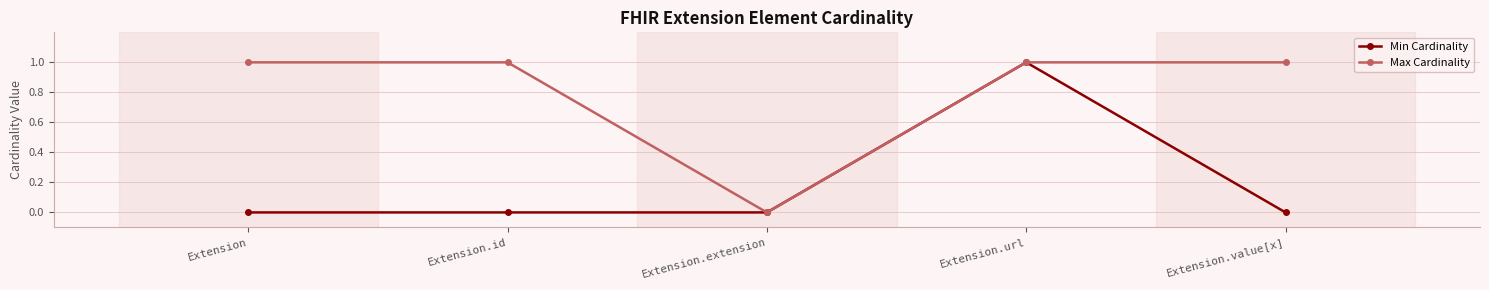

Rank the series at Extension.value[x] from highest to lowest value.

Max Cardinality, Min Cardinality